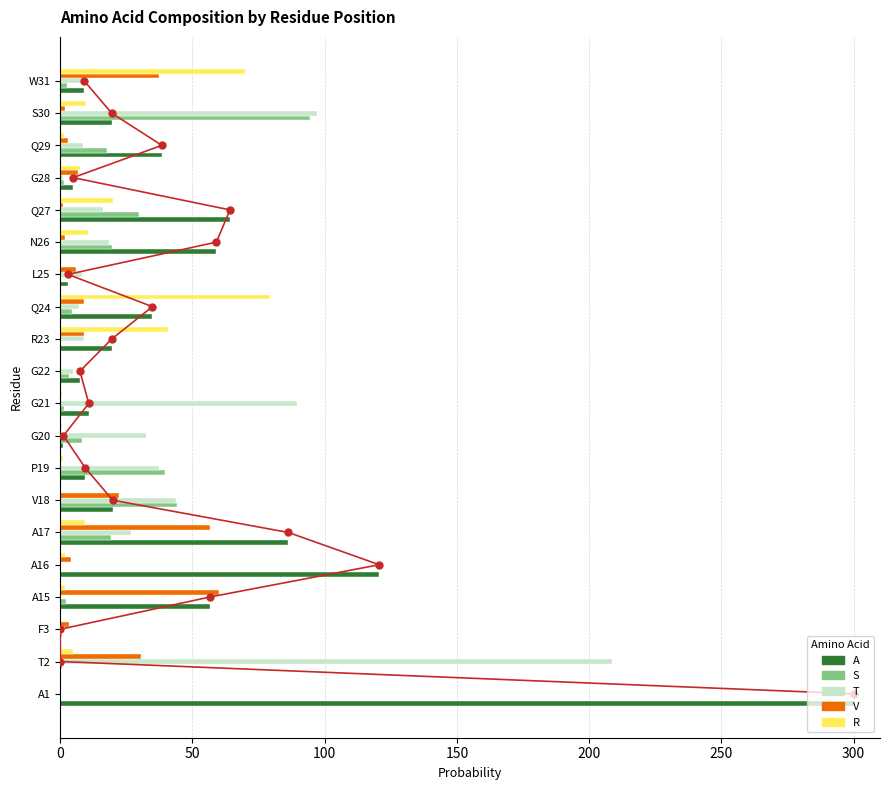

The value of V at V18 is 10.6. True or false?

False